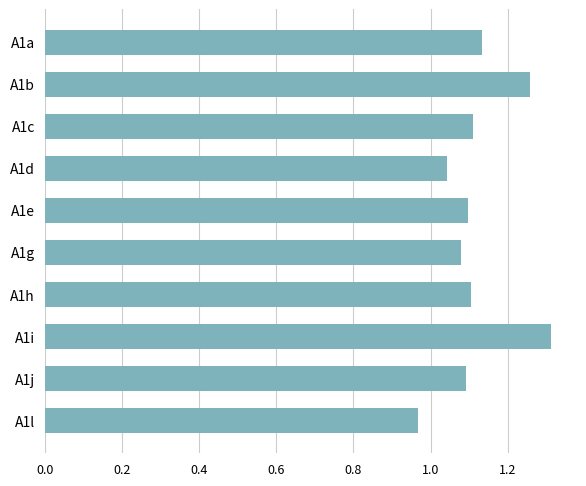

True or false: the data shows 1.8 at A1d.

False